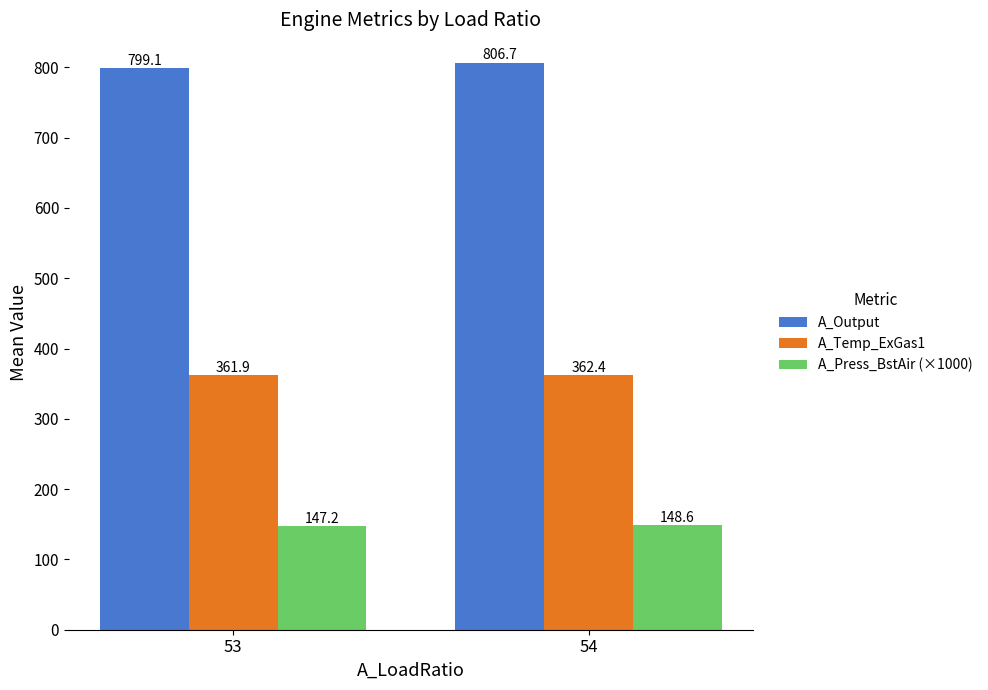

Where is A_Press_BstAir (×1000) nearest to the value 147?

53